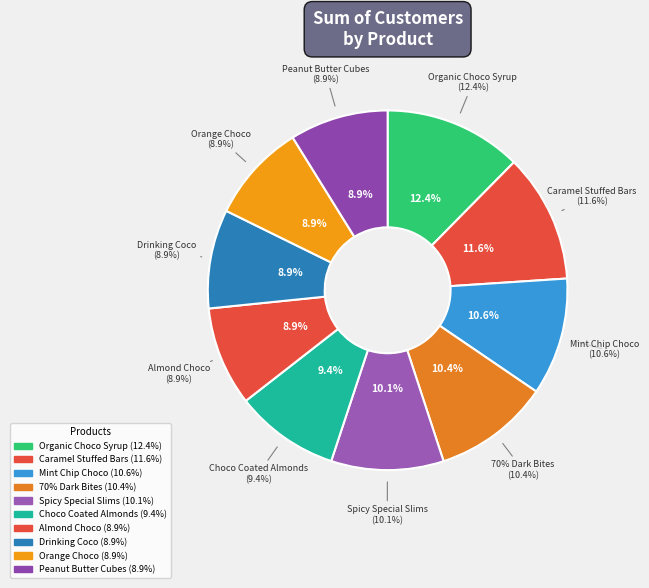

To the nearest percent, what portion does Drinking Coco represent?

9%